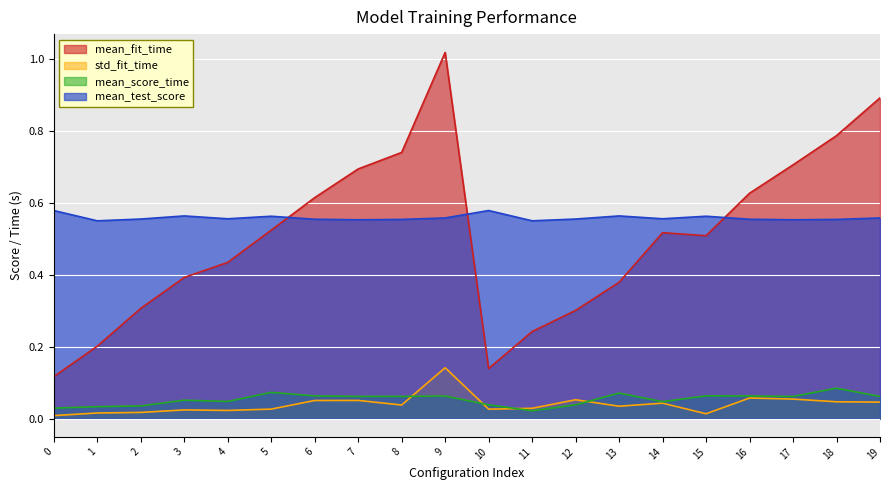

Is the value of mean_test_score at 4 greater than the value of mean_score_time at 3?

Yes